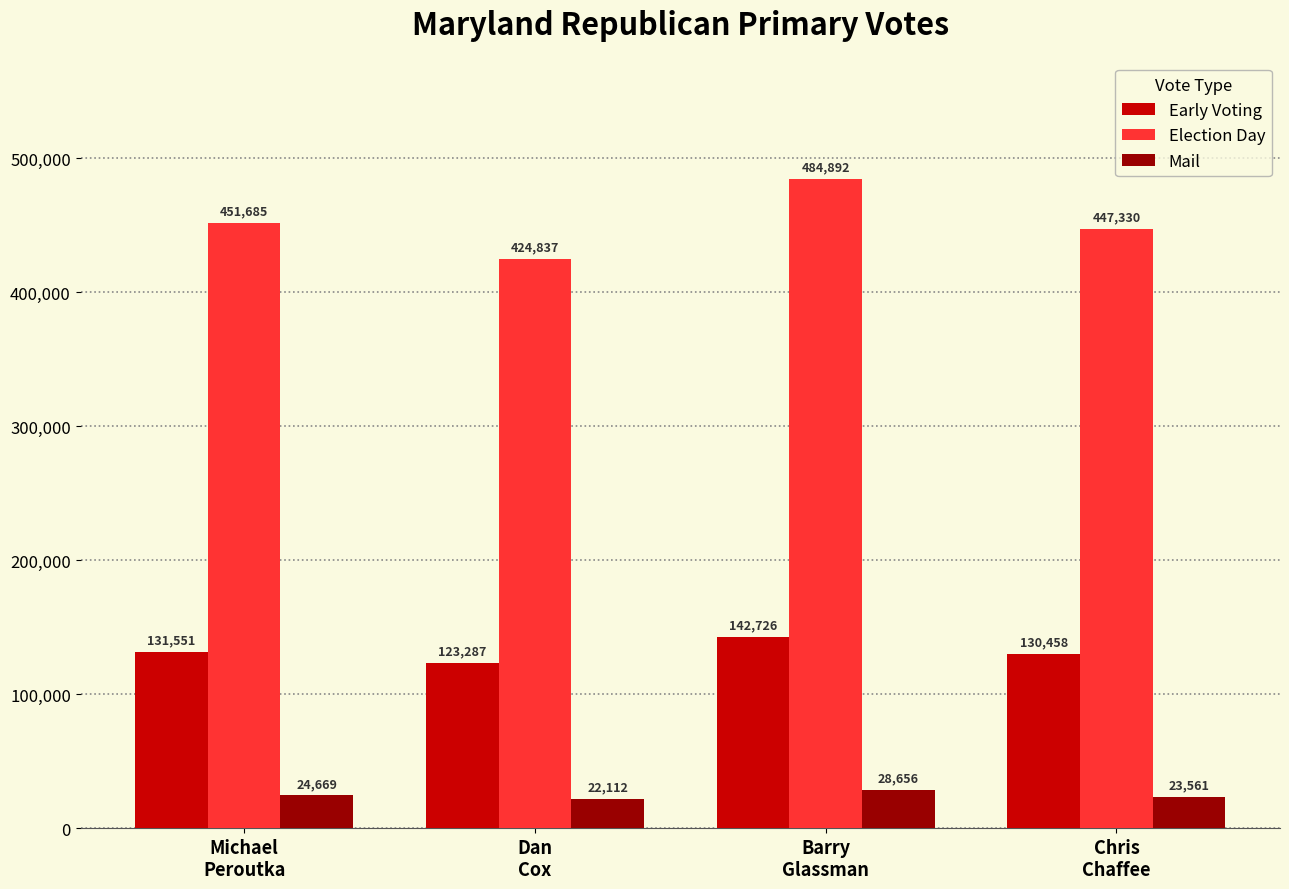

What is the label of the 2nd bar from the right?

Barry
Glassman